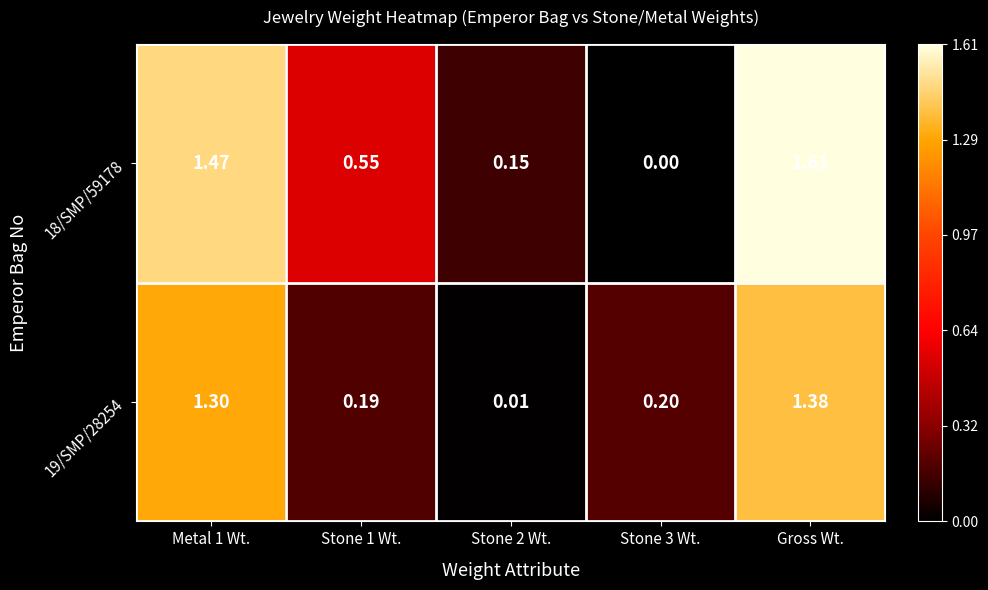

At which category does the chart reach its peak across all series?

Gross Wt.